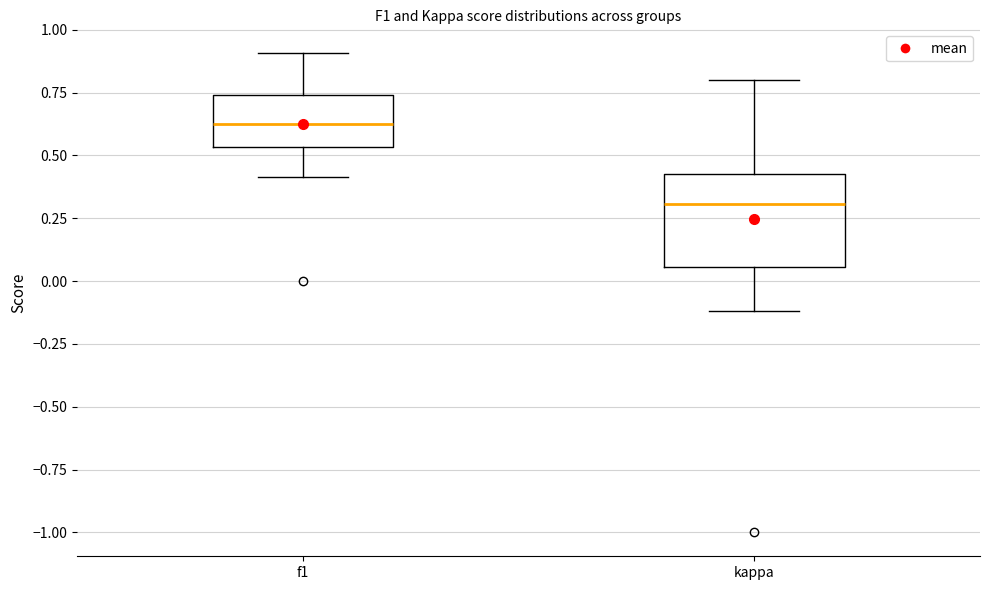

Comparing the boxes themselves (not the whiskers), which one is the tallest?

kappa